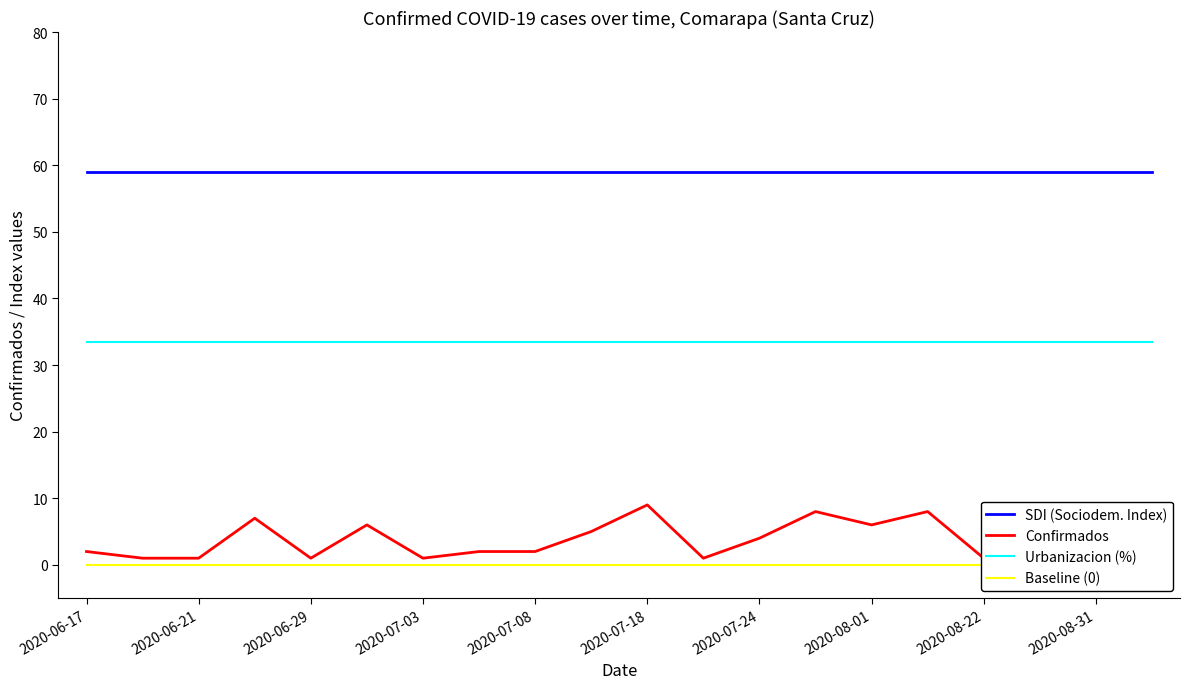

True or false: SDI (Sociodem. Index) and Urbanizacion (%) intersect in this chart.

False